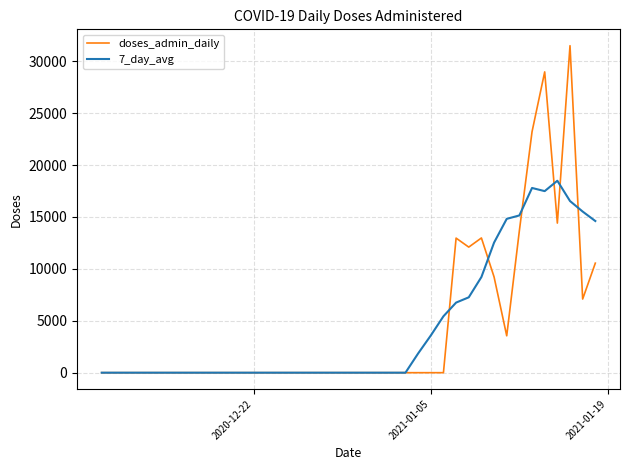

List the series in order of their peak value, lowest first.

7_day_avg, doses_admin_daily